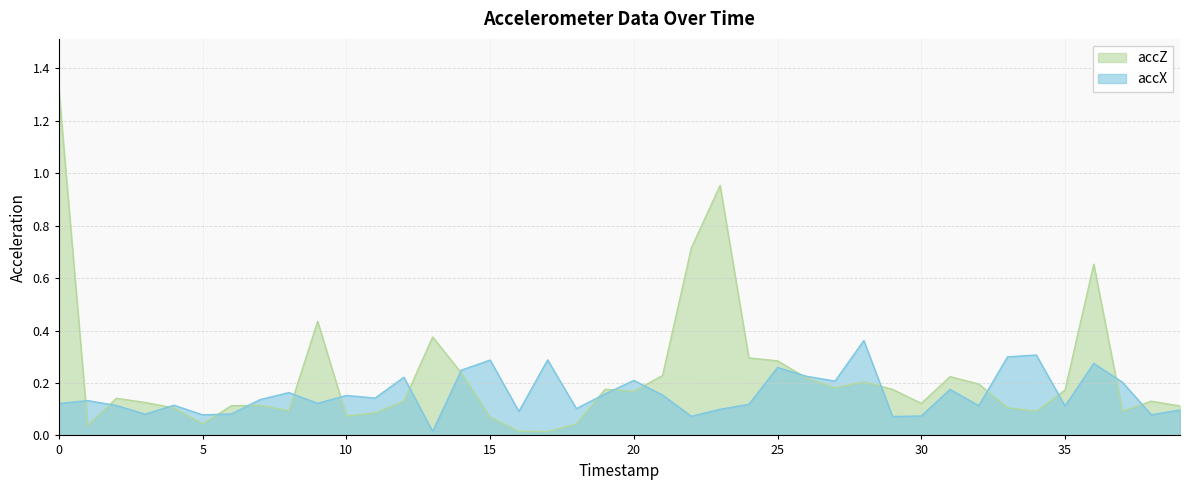

Is it true that accZ equals 0.2 at 2?

False